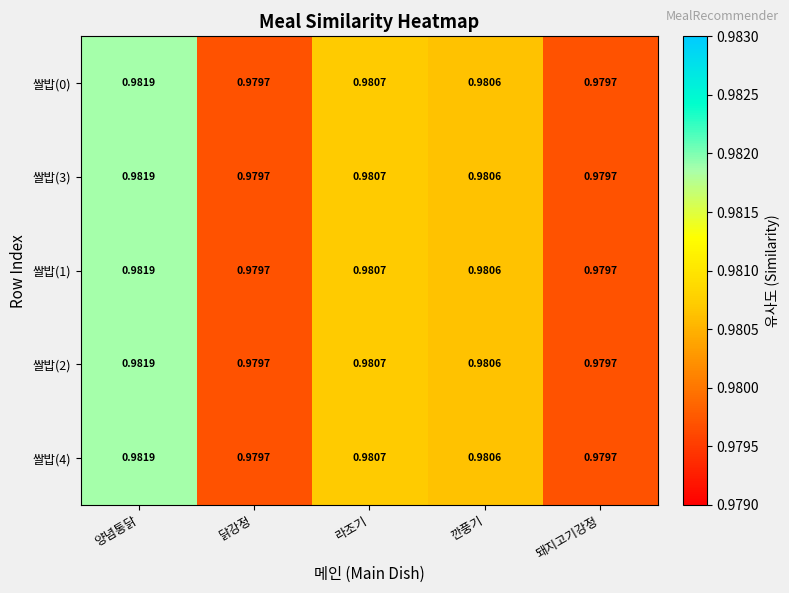

At which category is the sum across all series the highest?

양념통닭